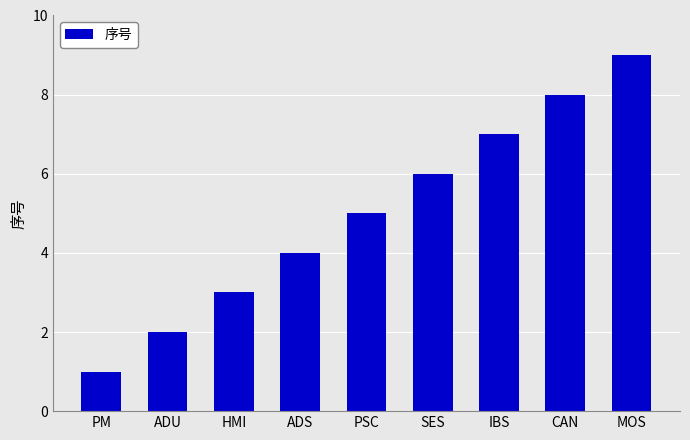

Which category has the highest value across all series?

MOS